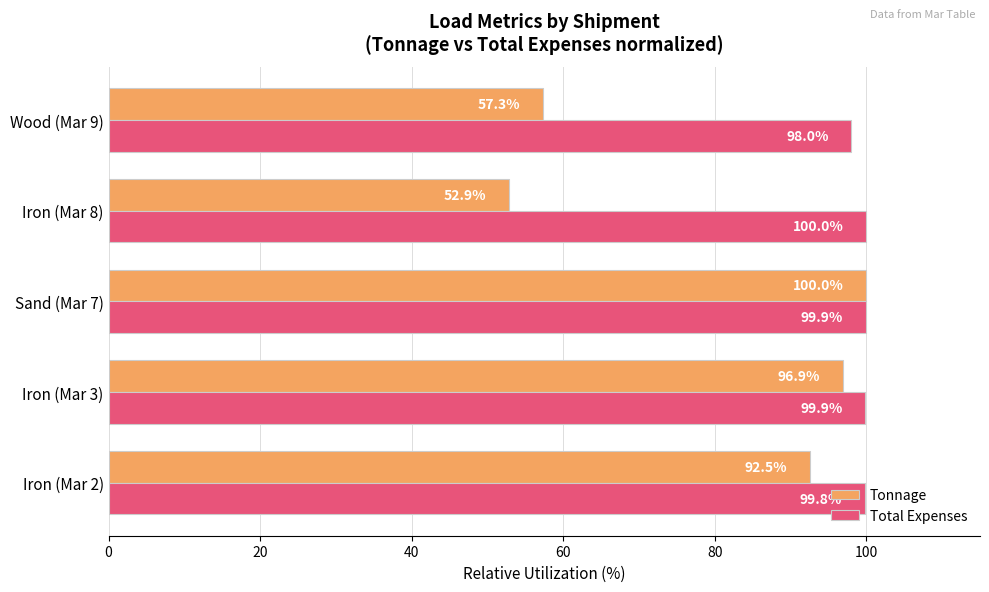

At Sand (Mar 7), list the series in order from largest to smallest.

Tonnage, Total Expenses